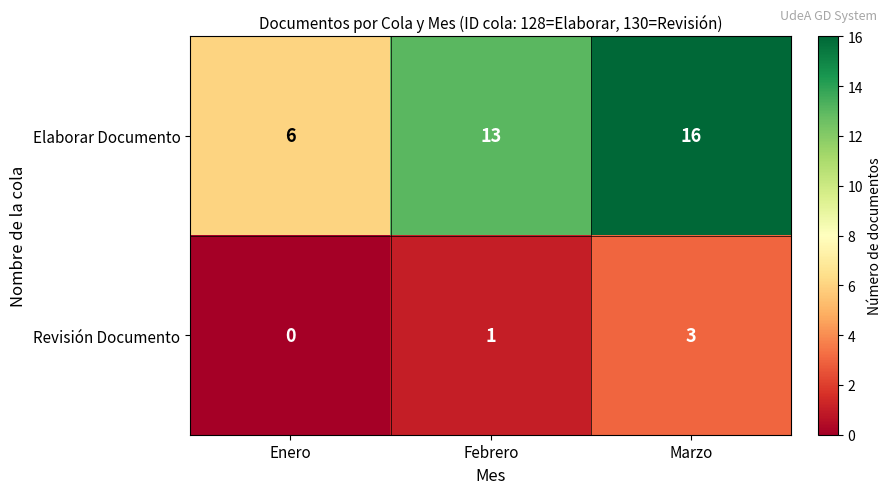

What is the total value across all series at Febrero?

14